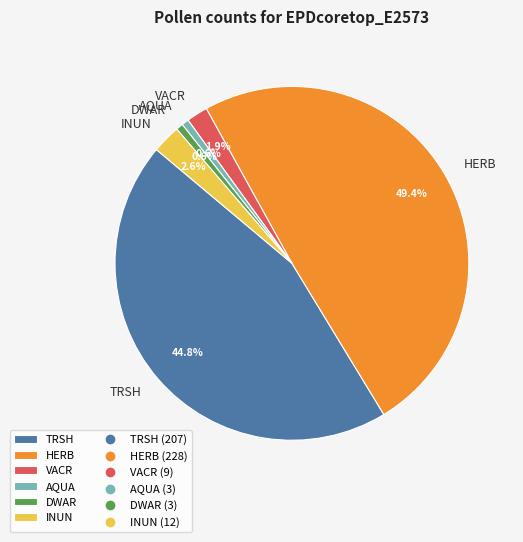

Does TRSH account for over 50% of the chart?

No